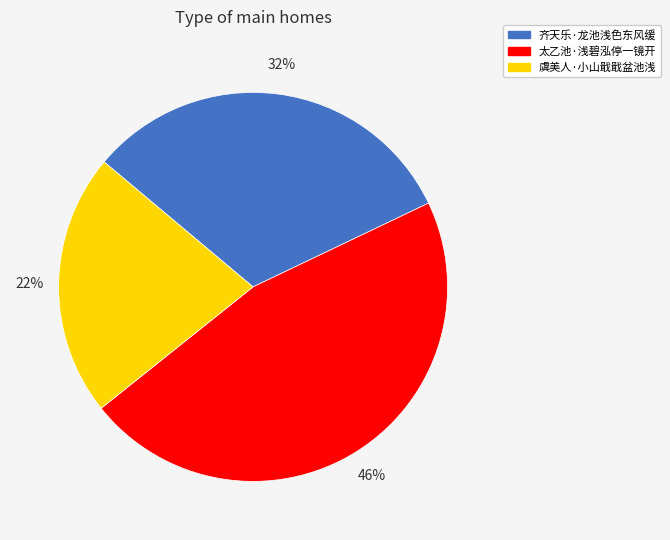

To the nearest percent, what is the difference between the 虞美人·小山戢戢盆池浅 and 齐天乐·龙池浅色东风缓 slice percentages?

10%